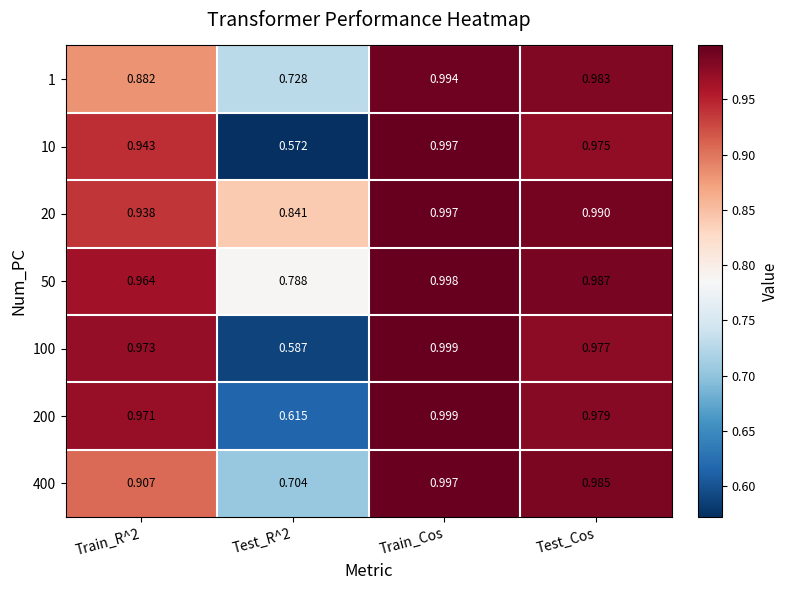

At which category is the sum across all series the highest?

Train_Cos